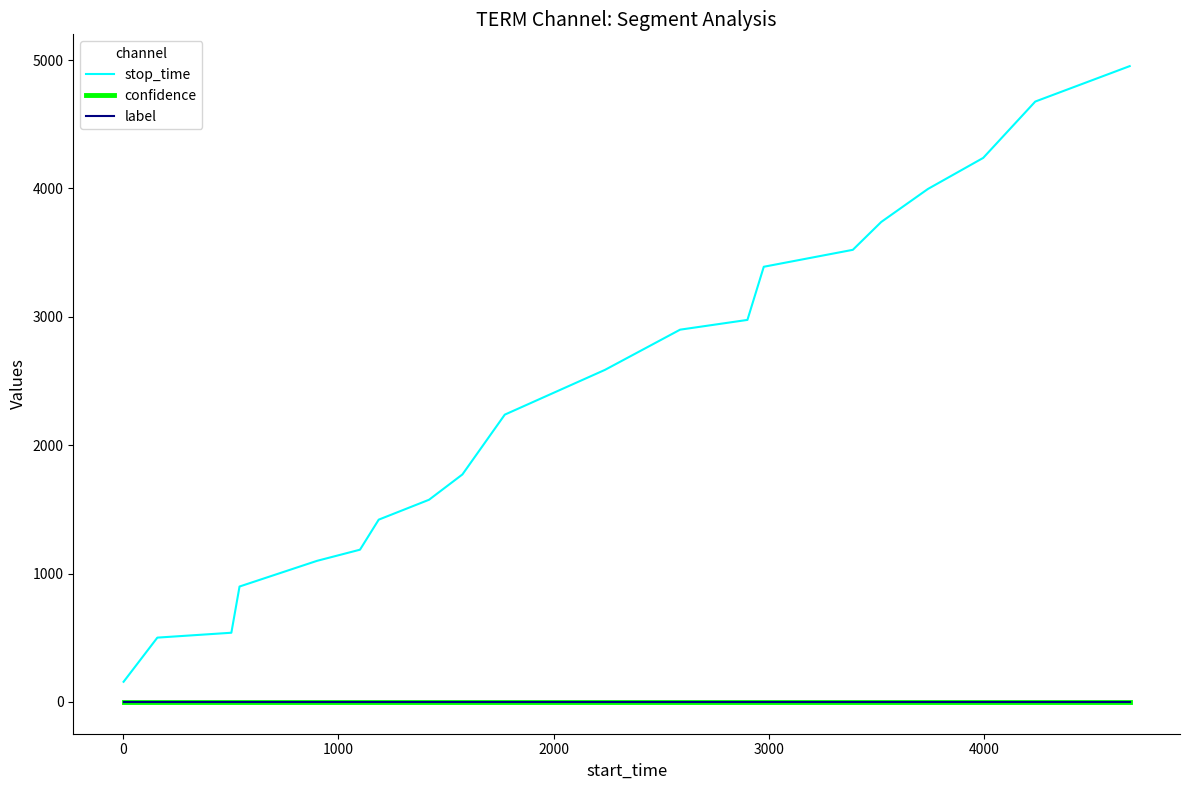

What is the maximum value for stop_time?

4953.0